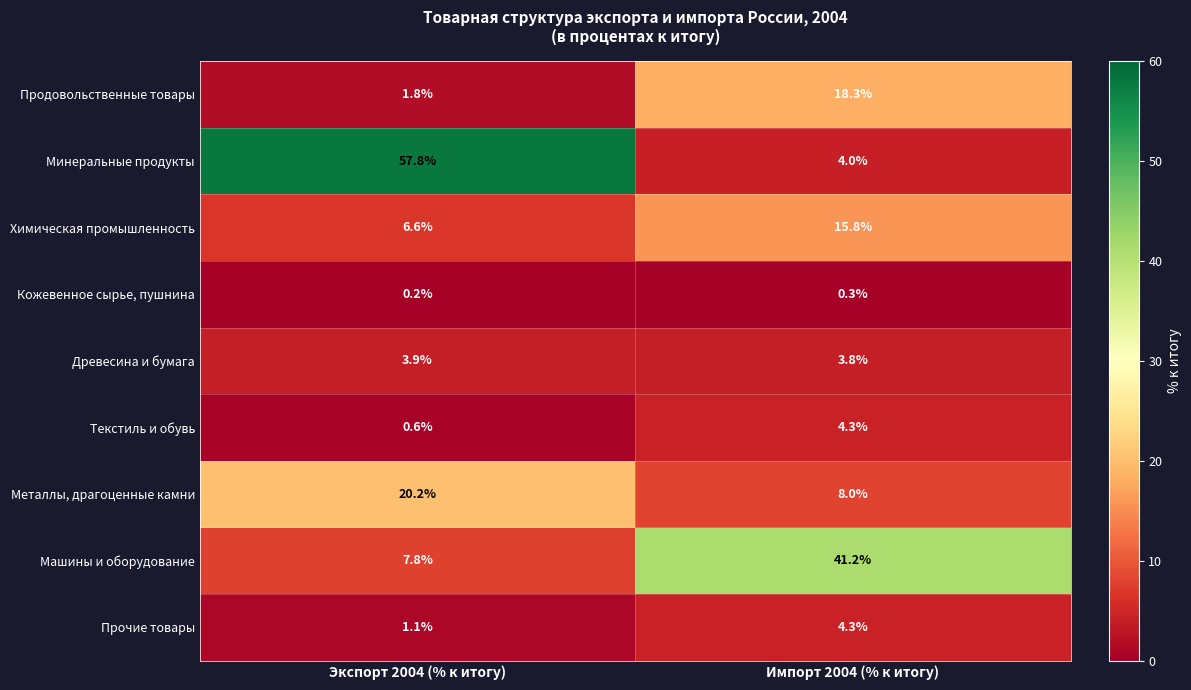

Where is Минеральные продукты nearest to the value 30?

Импорт 2004 (% к итогу)